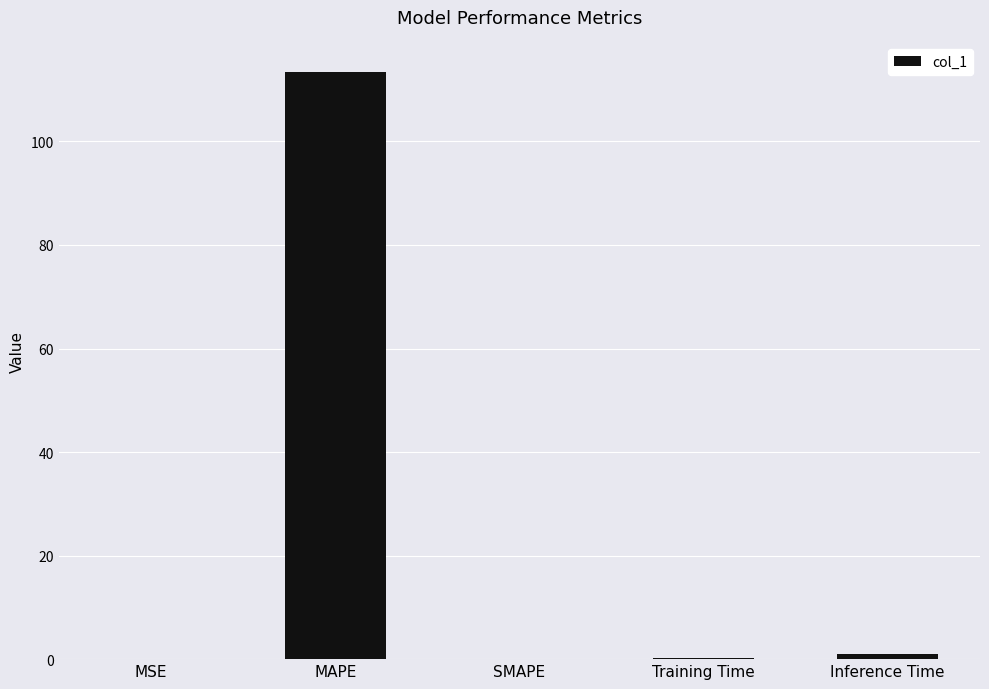

What value does the data have at MAPE?

113.5